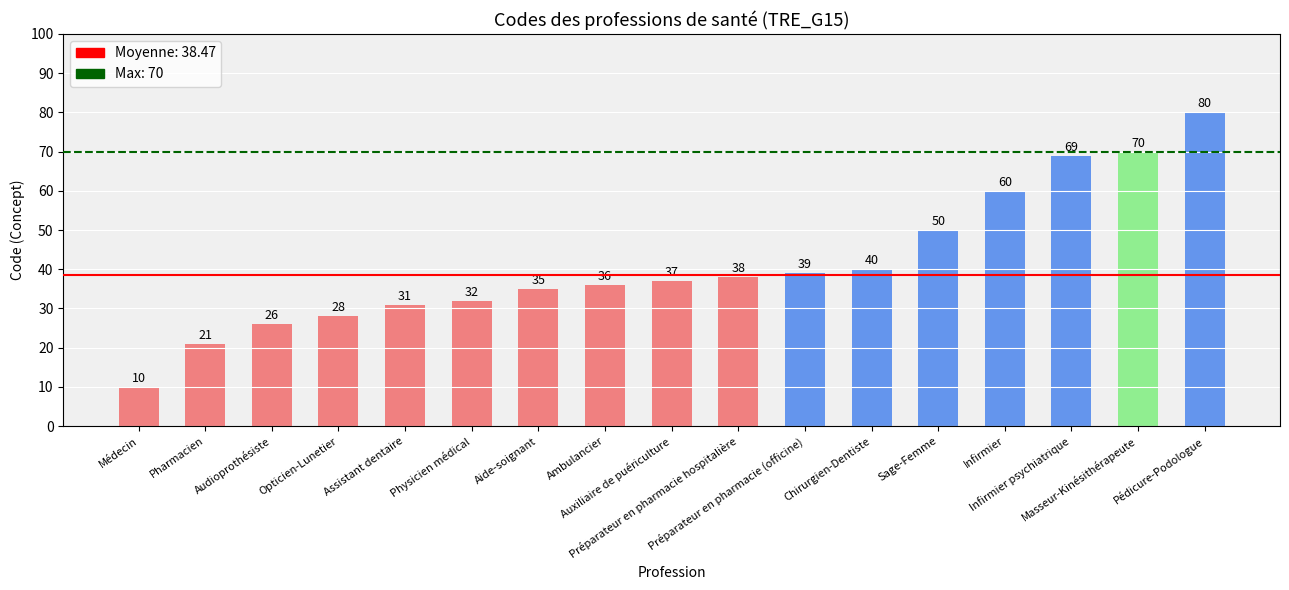

At which category does the chart reach its minimum across all series?

Médecin